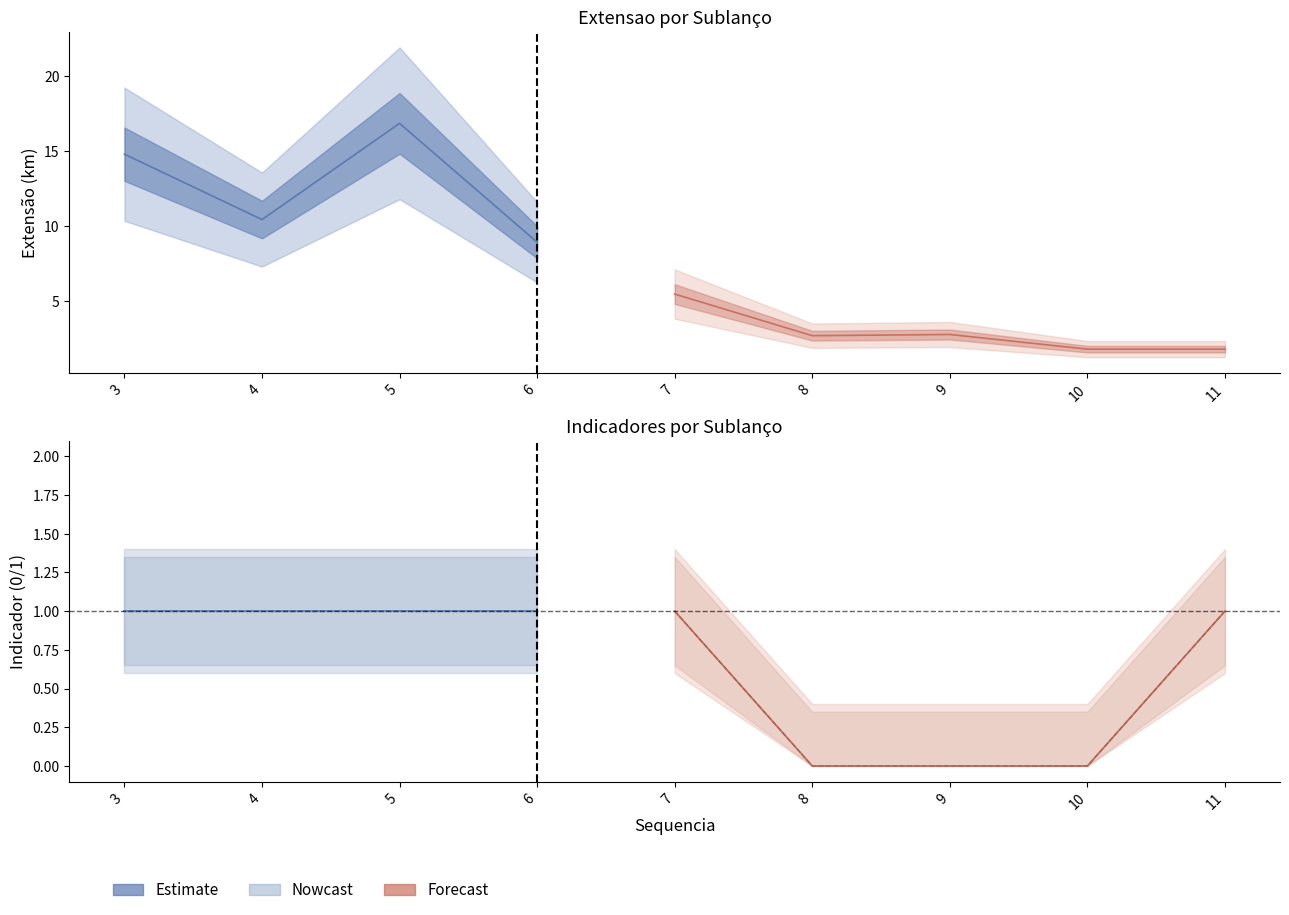

True or false: pausa and Extensao cross at least once.

False